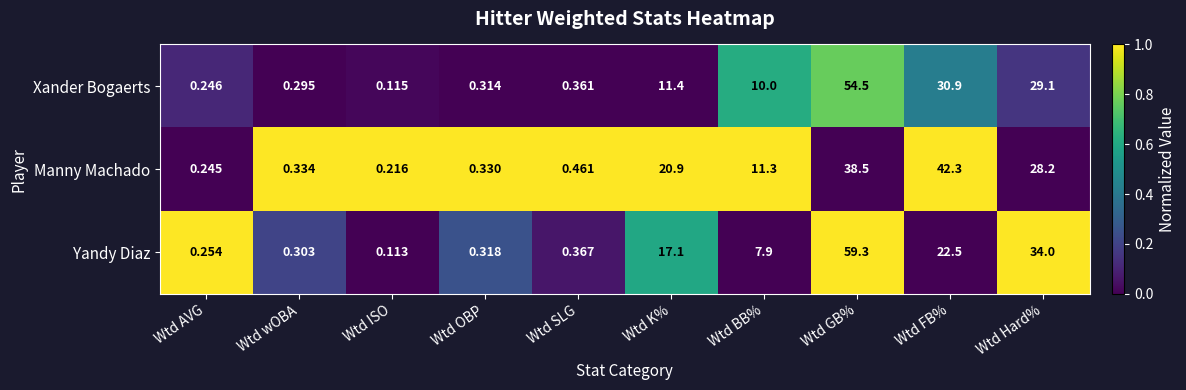

Where does the Yandy Diaz series first go above 7?

Wtd K%